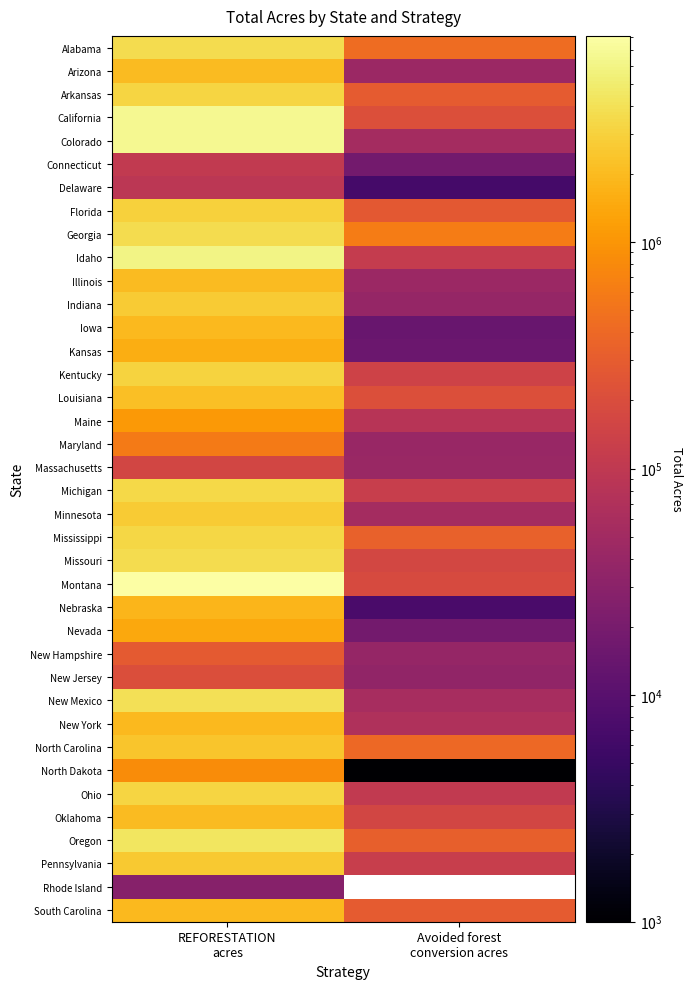

Rank the categories by Iowa value from highest to lowest.

REFORESTATION acres, Avoided forest conversion acres